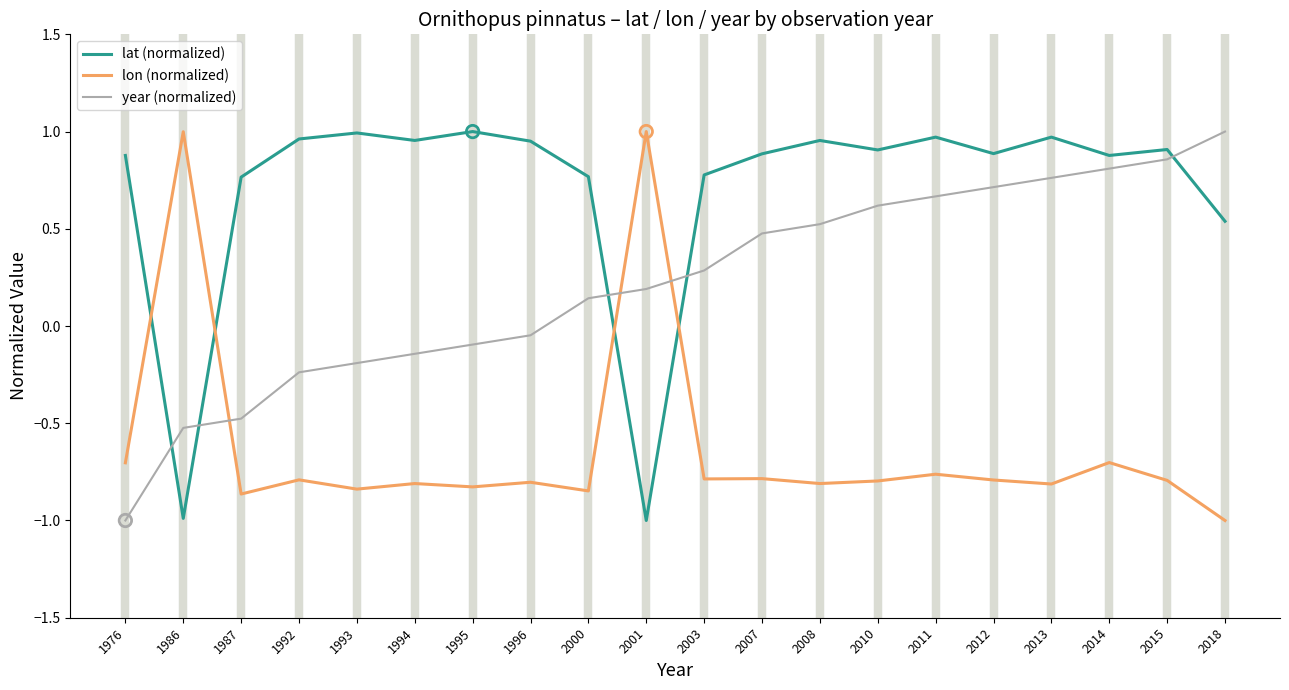

What is the difference between the highest and lowest values at 2018?

2.0